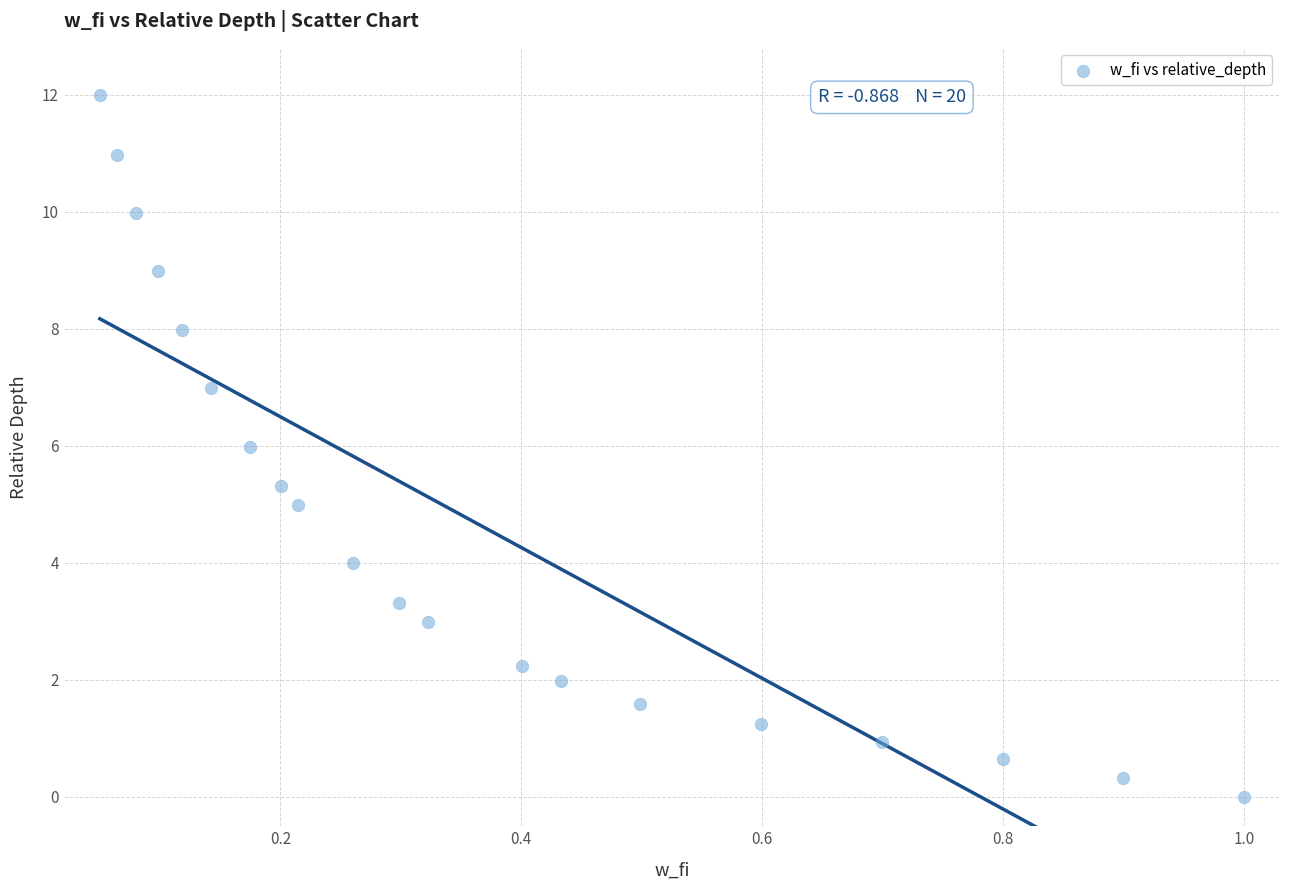

What is the range of X values (max minus min)?

0.9